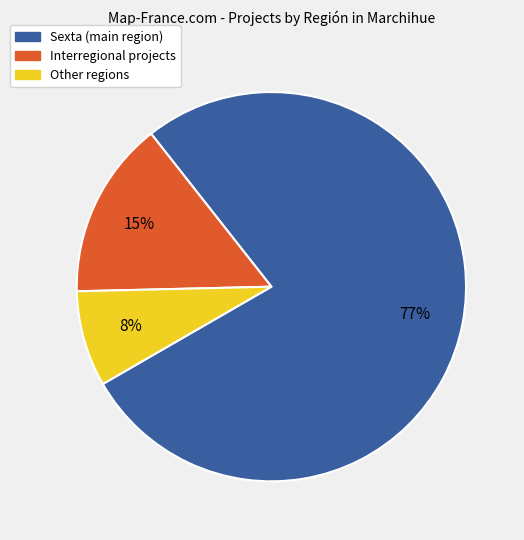

Between Other regions and Interregional projects, which is larger?

Interregional projects